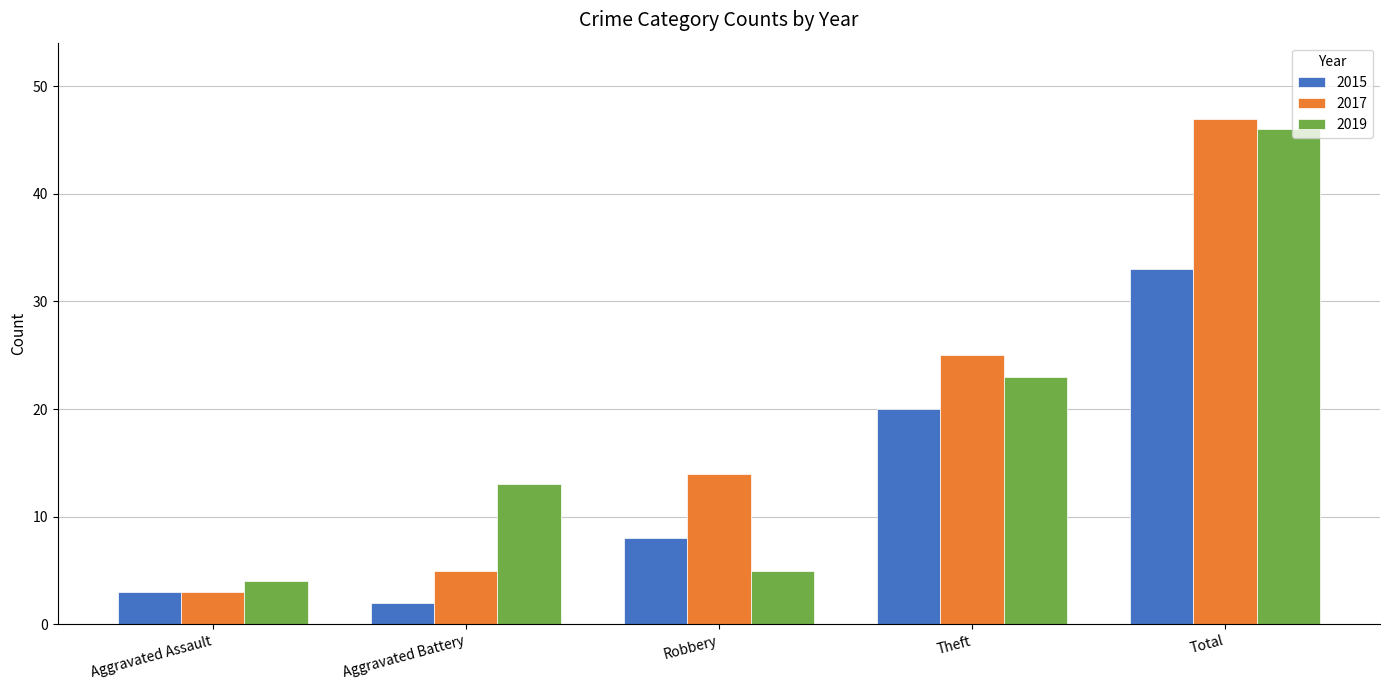

The 2019 series shows 2 at Aggravated Assault. True or false?

False